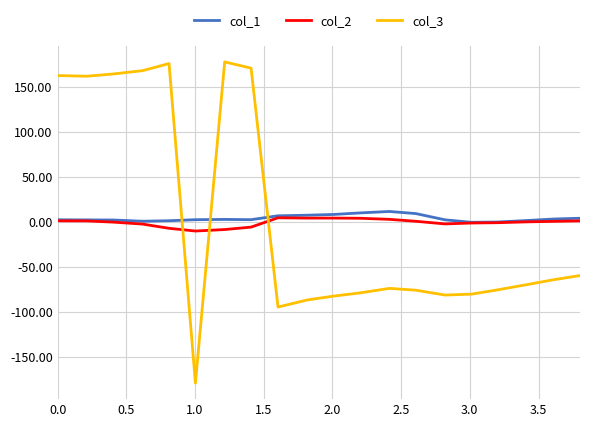

Which series has the widest spread of values?

col_3